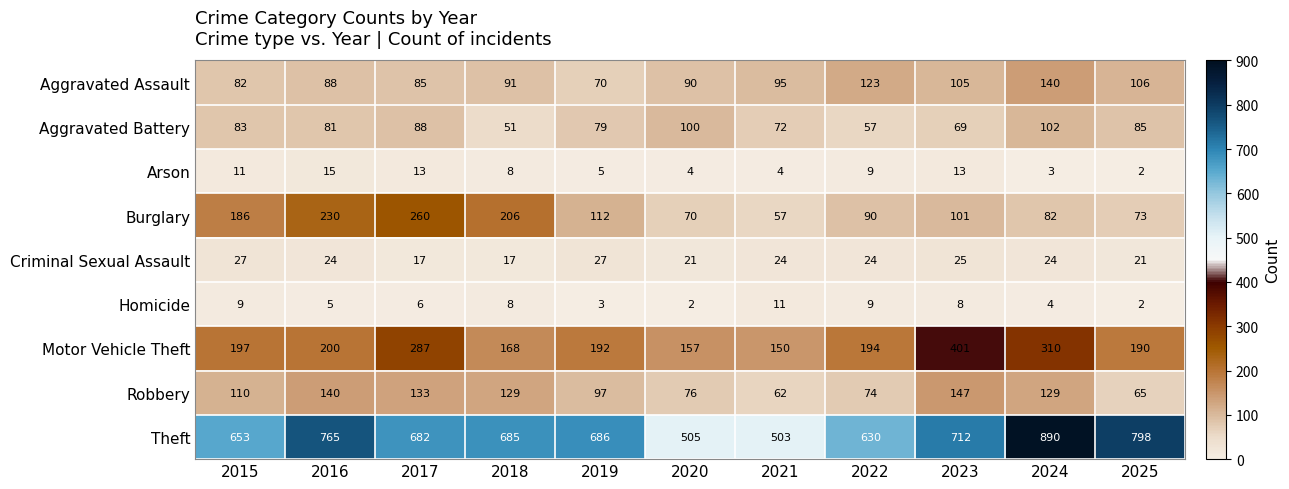

At how many categories does at least one series exceed 203?

11